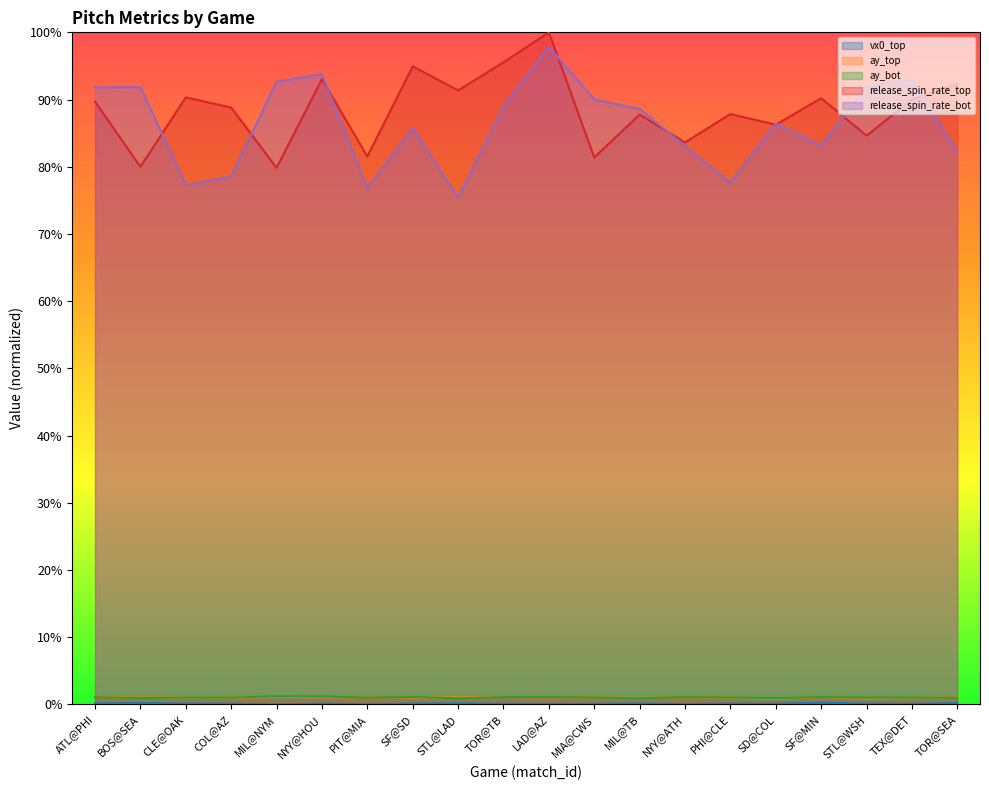

At which label does release_spin_rate_bot first exceed 88?

ATL@PHI